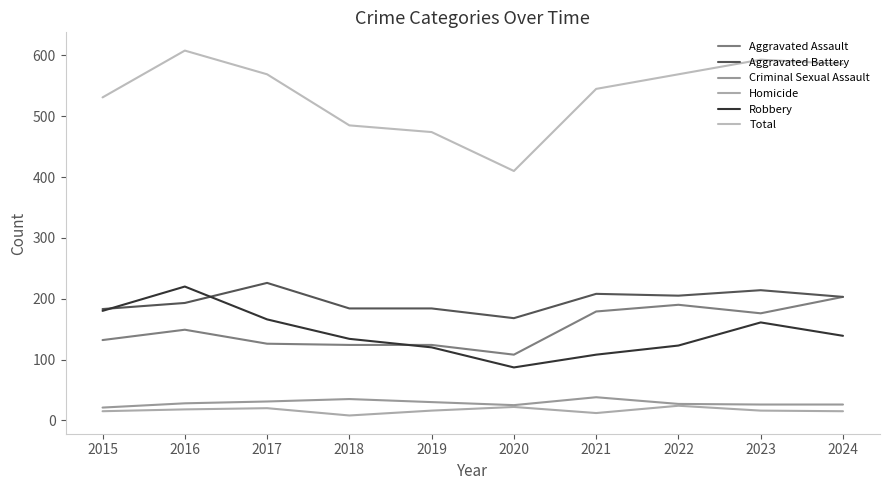

Is the value of Homicide at 2022 greater than the value of Aggravated Battery at 2016?

No